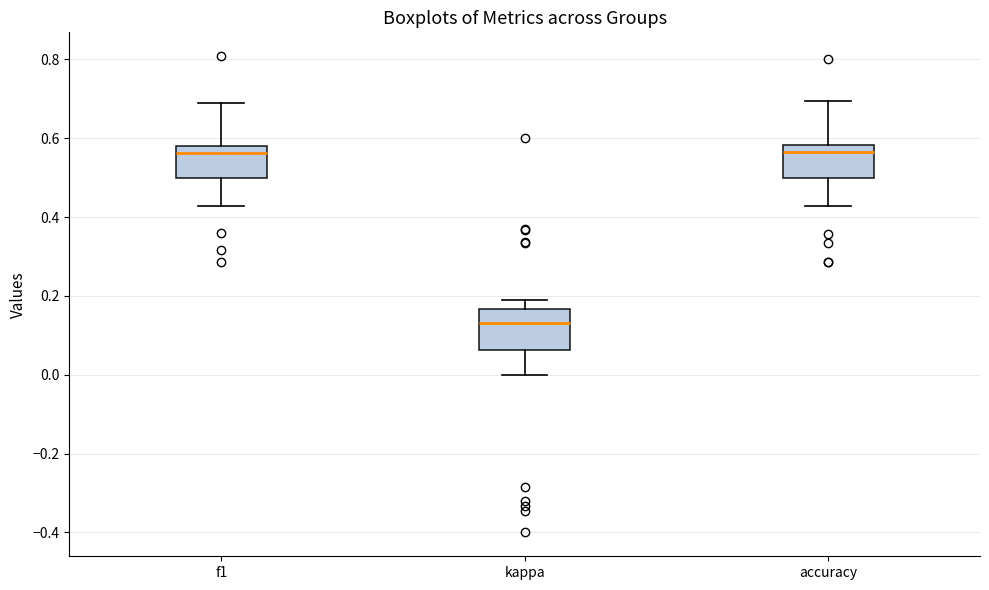

Reading left to right, transcribe this box plot: for each box, give where its median line is, the range the box spans, and where its two whiskers end, as read against the y-axis. The values are not printed on the chart, so give them approximately, as read against the axis.

f1: median 0.56, box 0.50 to 0.58, whiskers 0.42 to 0.68
kappa: median 0.14, box 0.06 to 0.16, whiskers 0.00 to 0.18
accuracy: median 0.56, box 0.50 to 0.58, whiskers 0.42 to 0.70